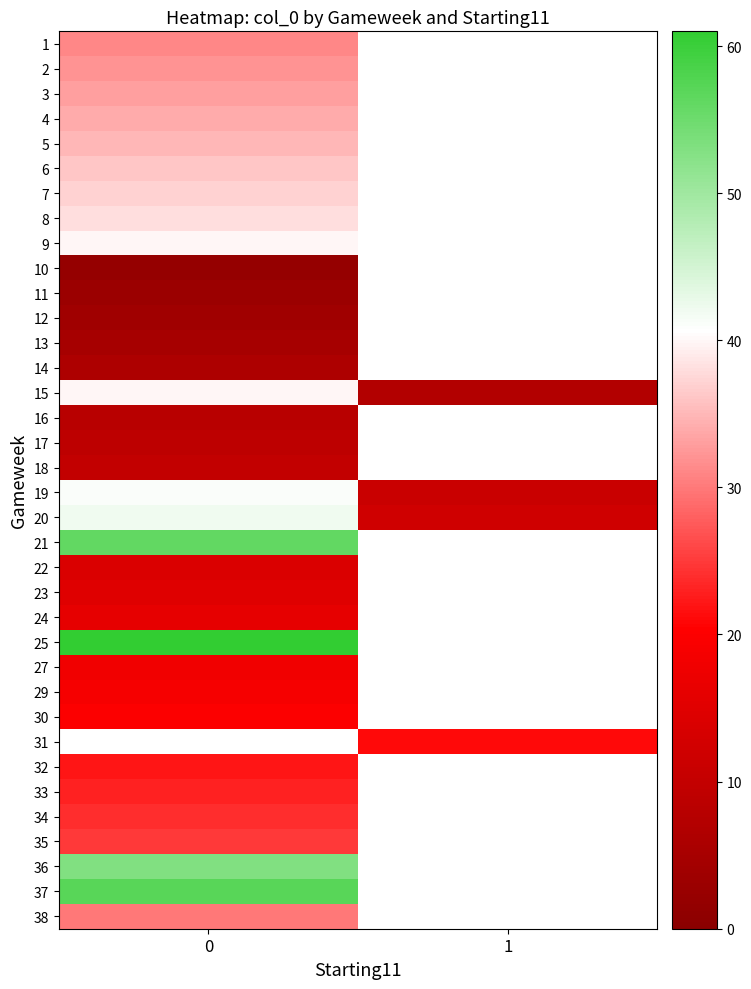

Count the number of data series in this chart.

36